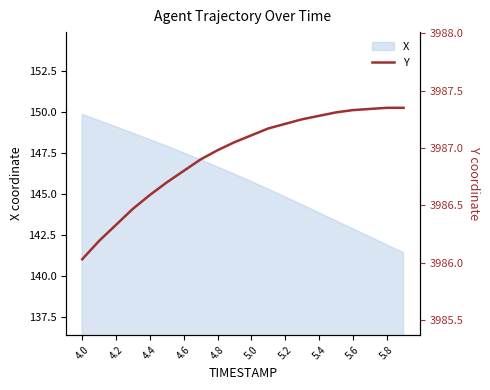

Does the chart display data point markers on the line(s)?

No